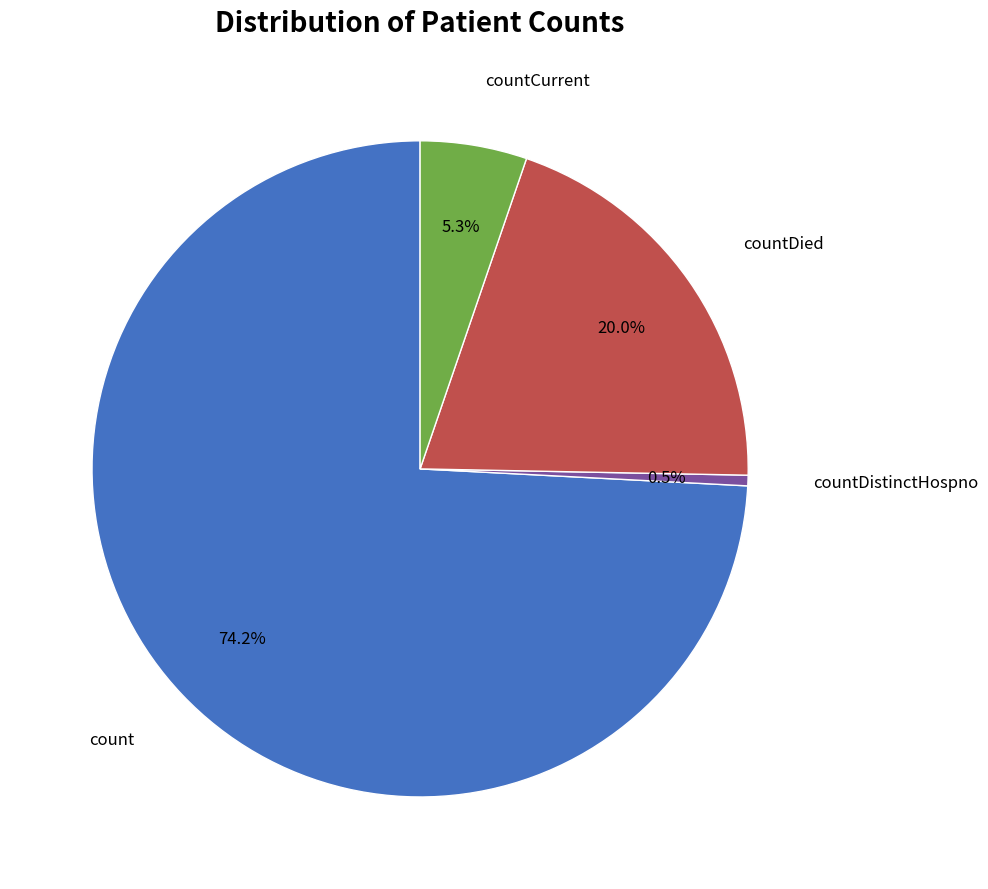

Does any single category account for the majority?

Yes